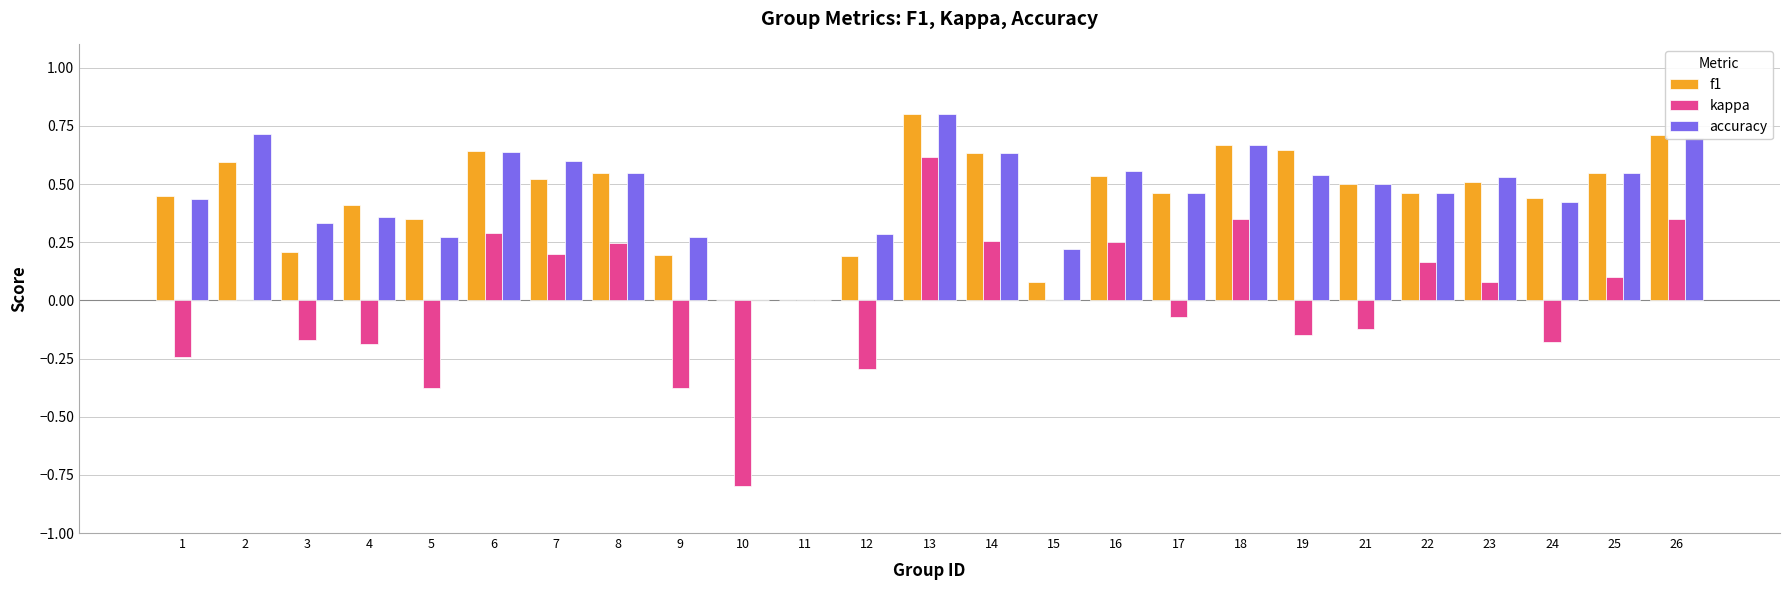

What is the total value across all series at 23?

1.1